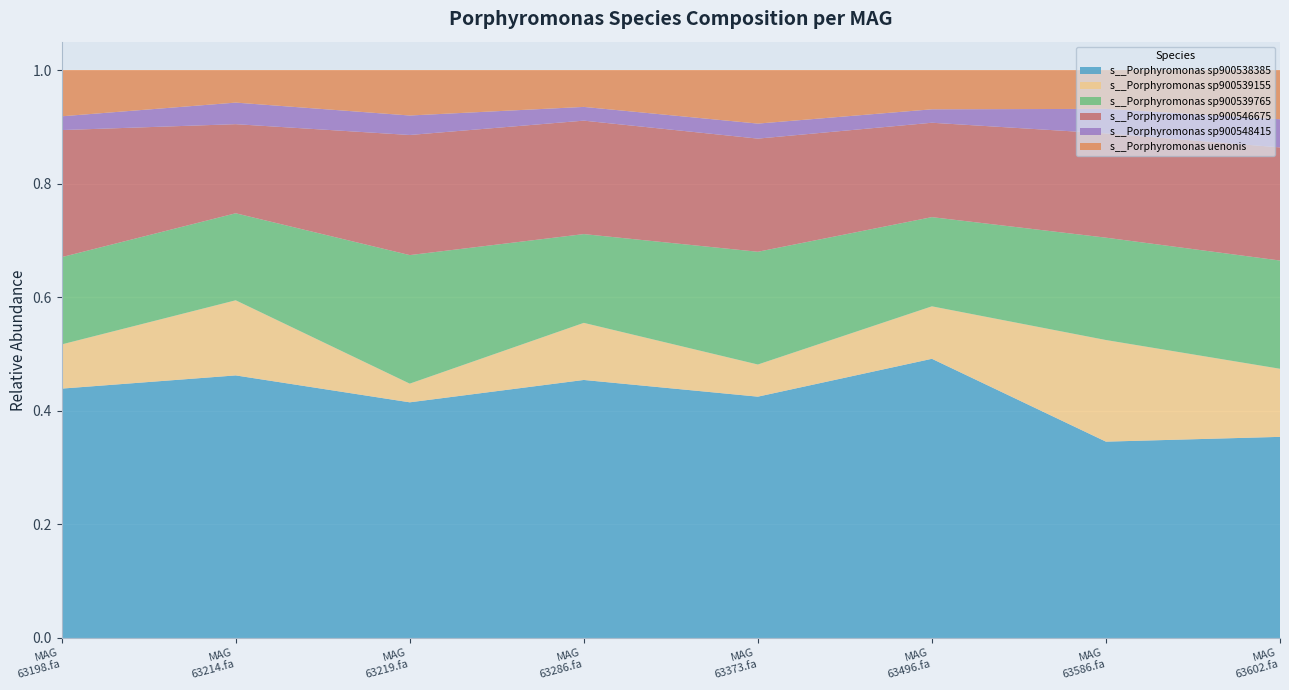

Reading left to right, extract all data points from this chart.

s__Porphyromonas sp900538385: 0.4	0.5	0.4	0.5	0.4	0.5	0.3	0.4
s__Porphyromonas sp900539155: 0.1	0.1	0.0	0.1	0.1	0.1	0.2	0.1
s__Porphyromonas sp900539765: 0.2	0.2	0.2	0.2	0.2	0.2	0.2	0.2
s__Porphyromonas sp900546675: 0.2	0.2	0.2	0.2	0.2	0.2	0.2	0.2
s__Porphyromonas sp900548415: 0.0	0.0	0.0	0.0	0.0	0.0	0.0	0.0
s__Porphyromonas uenonis: 0.1	0.1	0.1	0.1	0.1	0.1	0.1	0.1